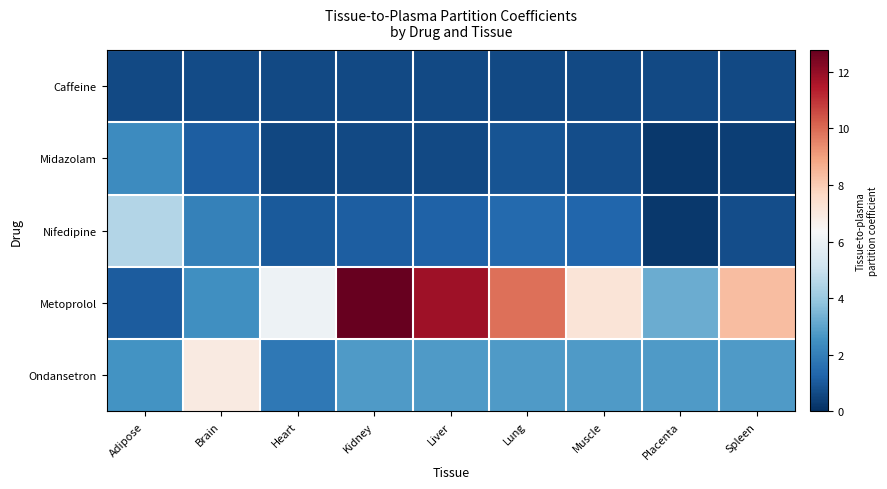

What is the total value across all series at Kidney?

17.9